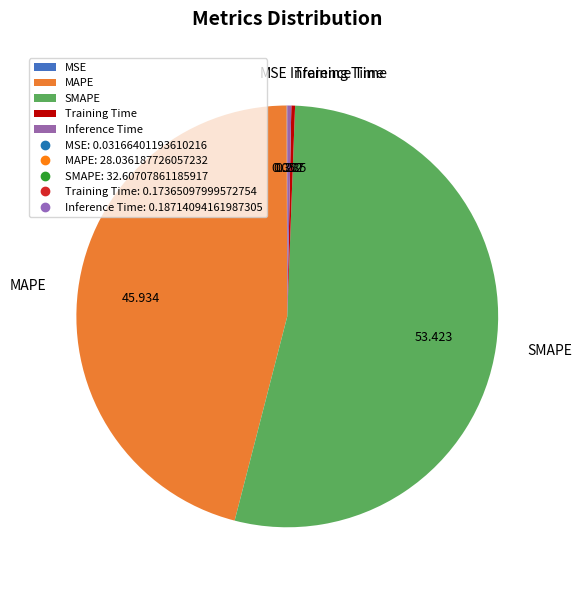

Between Inference Time and MAPE, which is larger?

MAPE